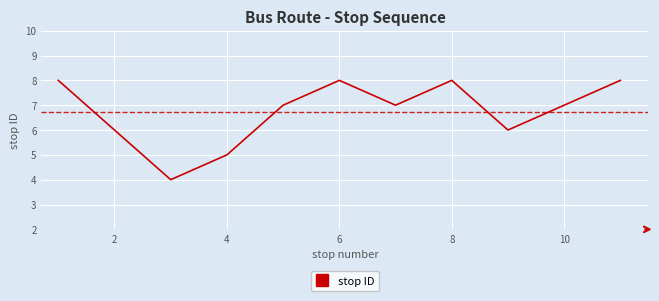

What is the maximum value shown in the chart?

8